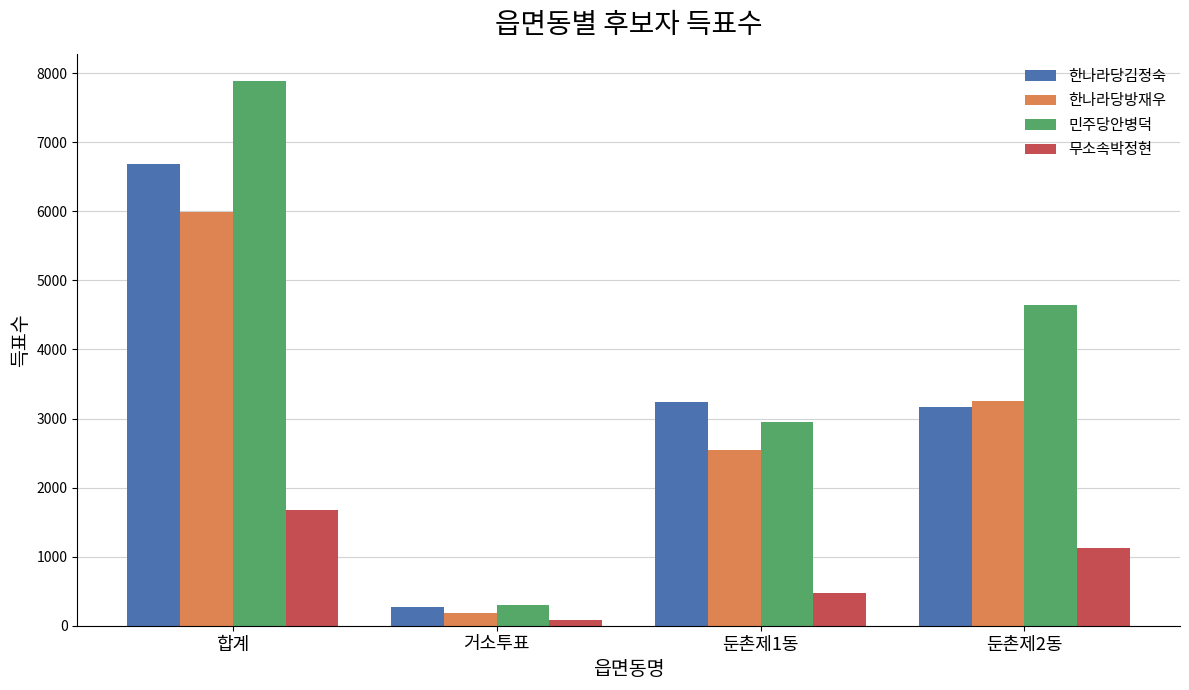

The 무소속박정현 series shows 963 at 합계. True or false?

False